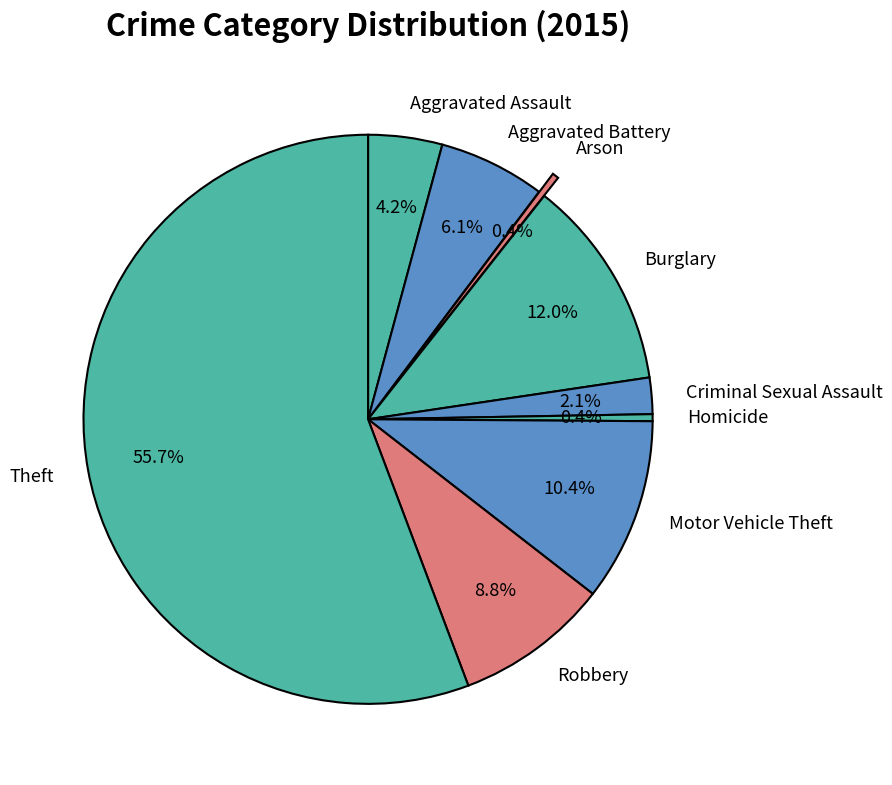

Count the number of slices in the pie.

9